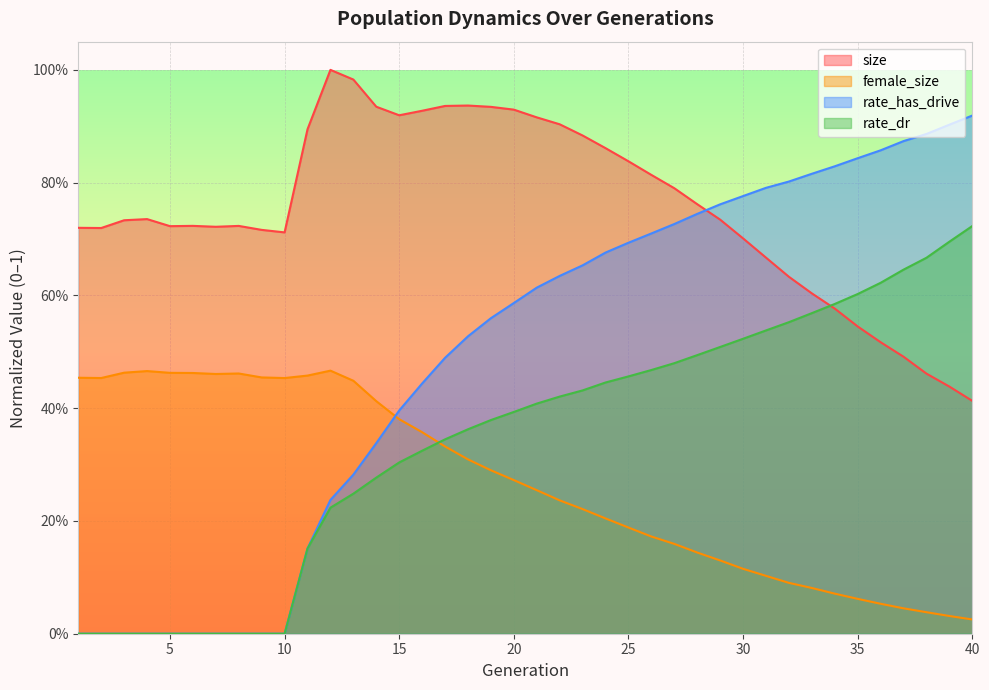

Reading left to right, transcribe all the data shown in this chart.

size: 0.7	0.7	0.7	0.7	0.7	0.7	0.7	0.7	0.7	0.7	0.9	1.0	1.0	0.9	0.9	0.9	0.9	0.9	0.9	0.9	0.9	0.9	0.9	0.9	0.8	0.8	0.8	0.8	0.7	0.7	0.7	0.6	0.6	0.6	0.5	0.5	0.5	0.5	0.4	0.4
female_size: 0.5	0.5	0.5	0.5	0.5	0.5	0.5	0.5	0.5	0.5	0.5	0.5	0.4	0.4	0.4	0.4	0.3	0.3	0.3	0.3	0.3	0.2	0.2	0.2	0.2	0.2	0.2	0.1	0.1	0.1	0.1	0.1	0.1	0.1	0.1	0.1	0.0	0.0	0.0	0.0
rate_dr: 0.0	0.0	0.0	0.0	0.0	0.0	0.0	0.0	0.0	0.0	0.2	0.2	0.2	0.3	0.3	0.3	0.3	0.4	0.4	0.4	0.4	0.4	0.4	0.4	0.5	0.5	0.5	0.5	0.5	0.5	0.5	0.6	0.6	0.6	0.6	0.6	0.6	0.7	0.7	0.7
rate_has_drive: 0.0	0.0	0.0	0.0	0.0	0.0	0.0	0.0	0.0	0.0	0.2	0.2	0.3	0.3	0.4	0.4	0.5	0.5	0.6	0.6	0.6	0.6	0.7	0.7	0.7	0.7	0.7	0.7	0.8	0.8	0.8	0.8	0.8	0.8	0.8	0.9	0.9	0.9	0.9	0.9